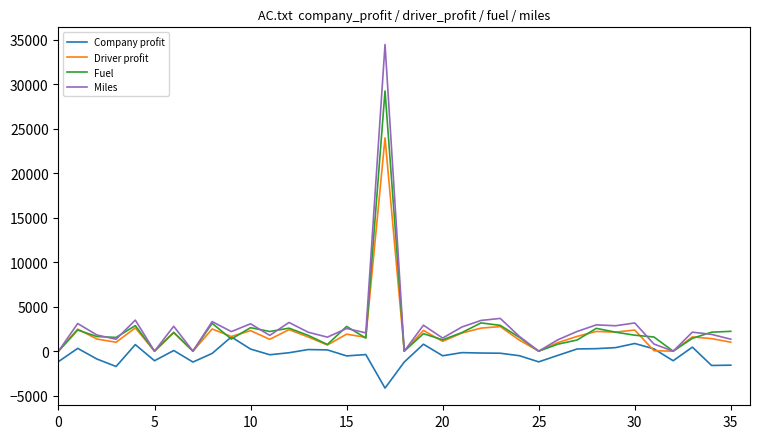

List the series in order of their peak value, highest first.

Miles, Fuel, Driver profit, Company profit